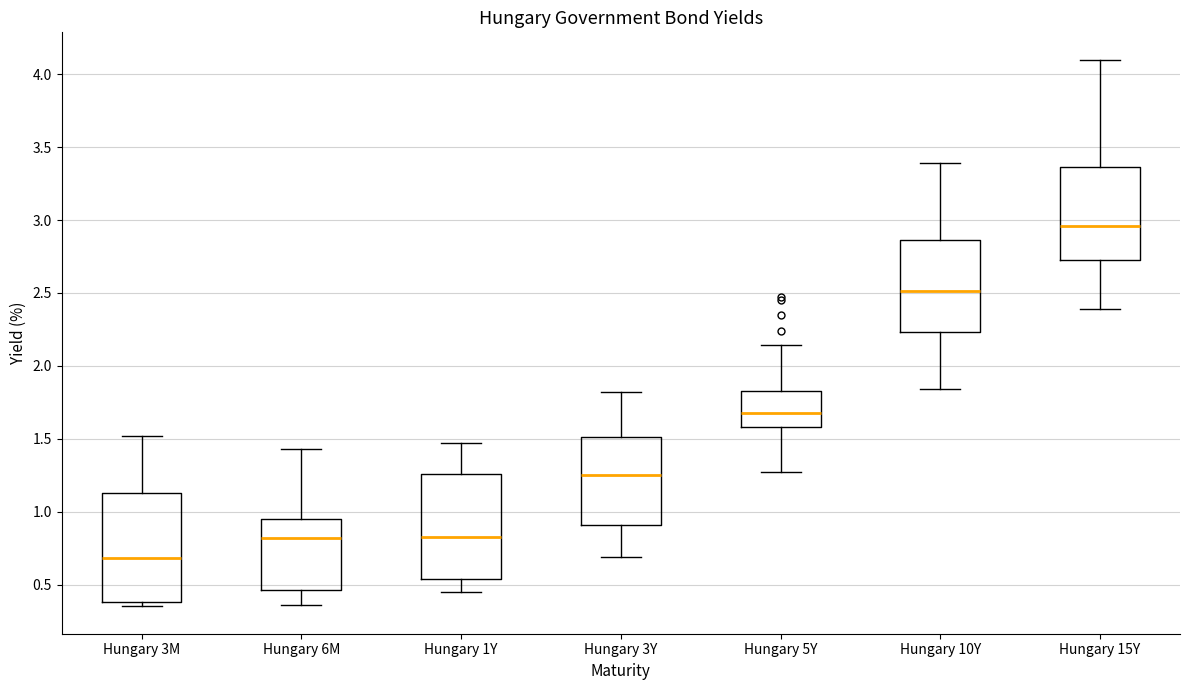

Where does the median line of the box for Hungary 1Y sit on the y-axis? The values are not printed on the chart, so give them approximately, as read against the axis.

0.85